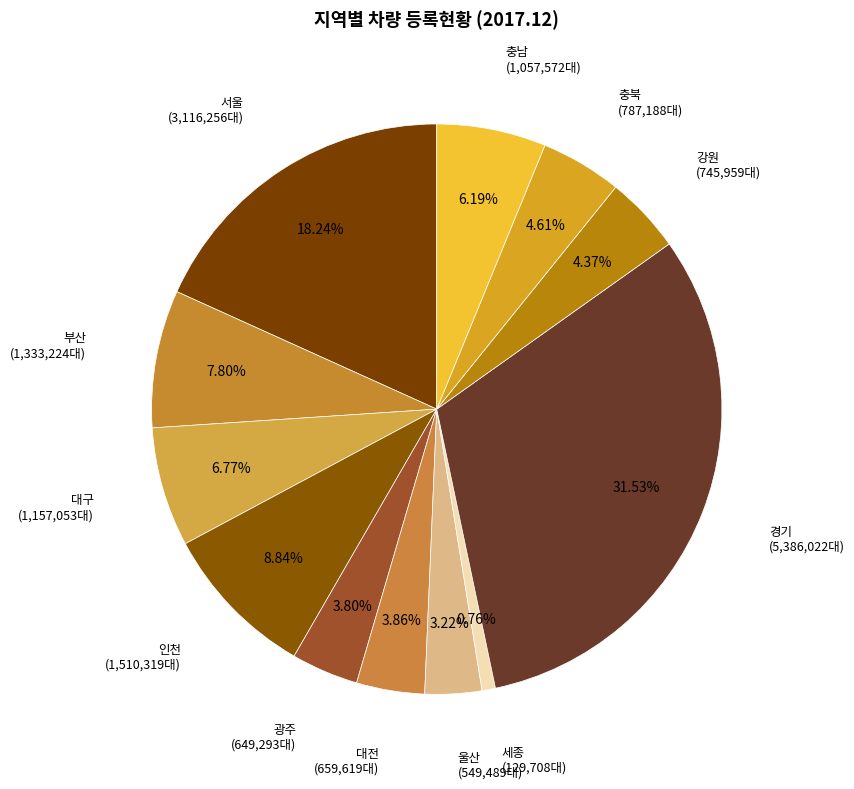

To the nearest percent, what is the difference between the largest and smallest slice percentages?

31%